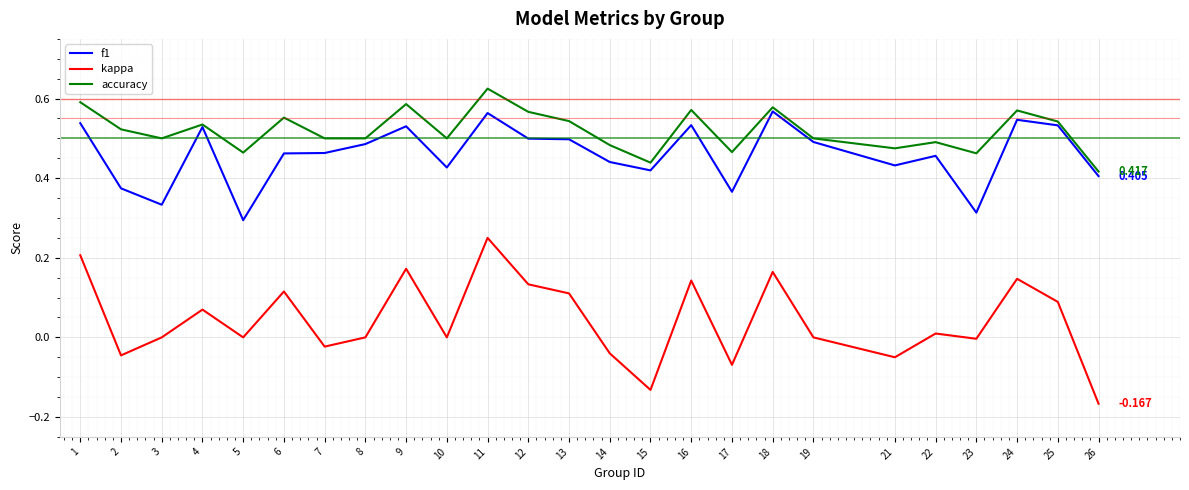

Which series has the largest total across all categories?

accuracy